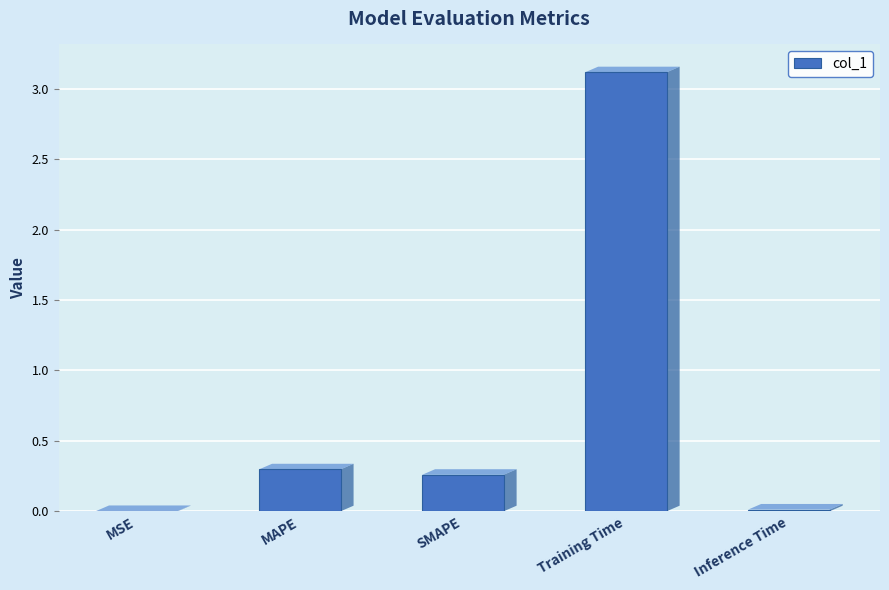

Which has a higher value, MSE or SMAPE?

SMAPE